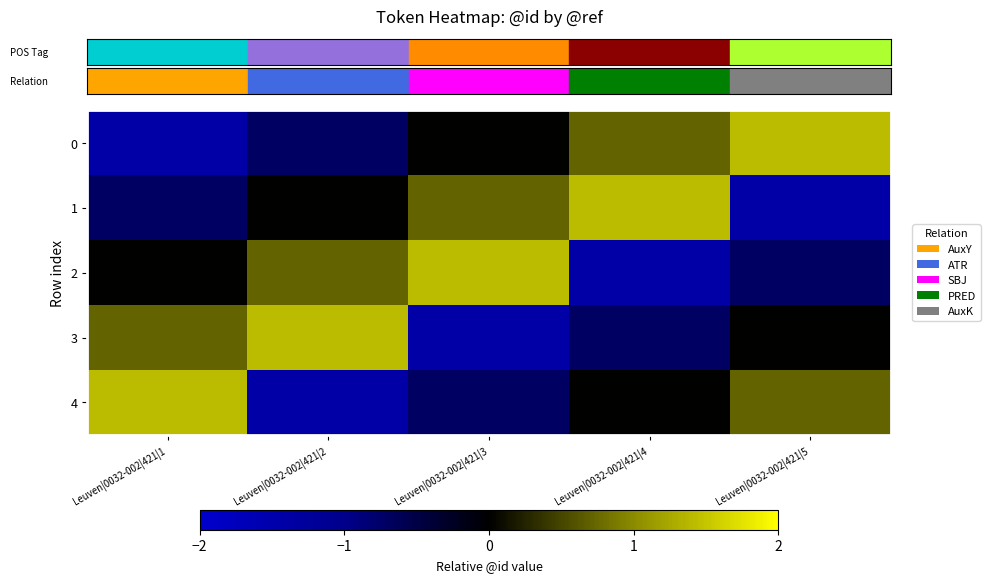

Between Leuven|0032-002|421|1 and Leuven|0032-002|421|3, which series saw the biggest shift?

row_3